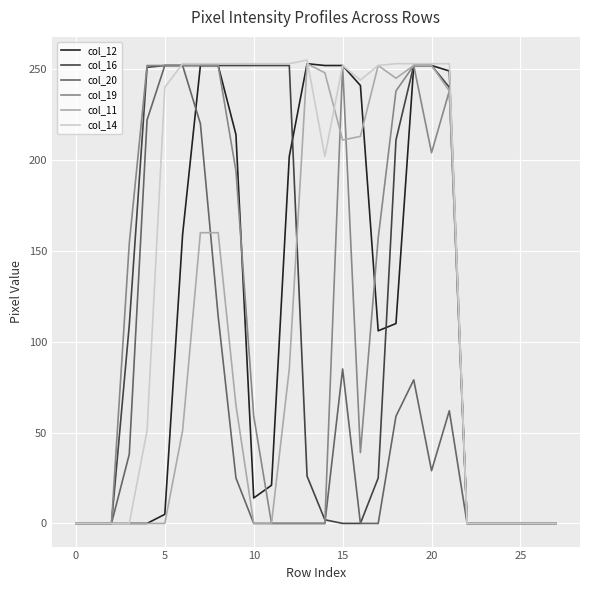

Which series has the largest total across all categories?

col_14